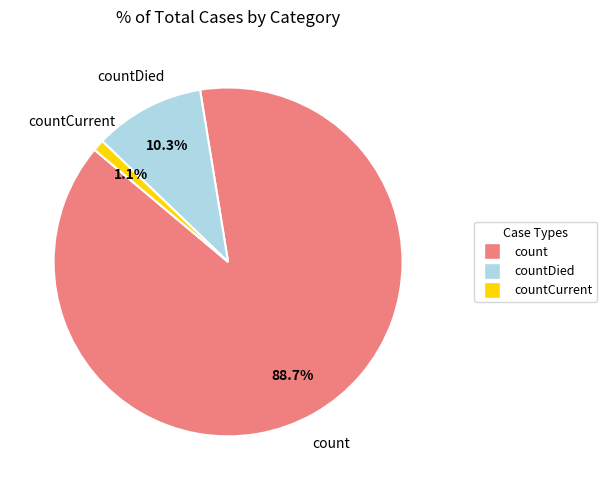

Does any single category account for the majority?

Yes